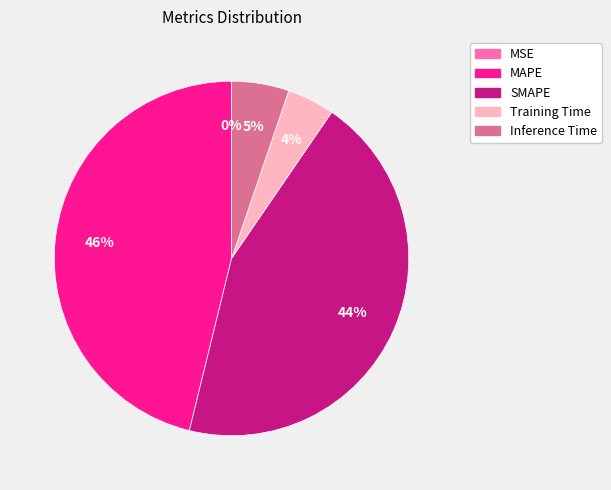

Does SMAPE account for over 50% of the chart?

No